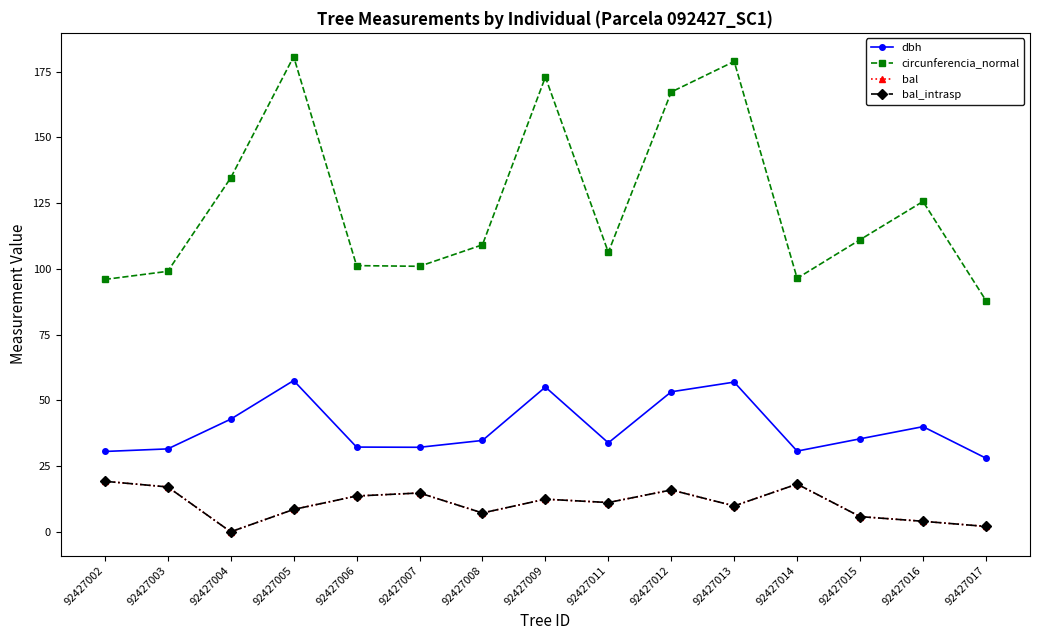

Does the chart have visible grid lines?

No